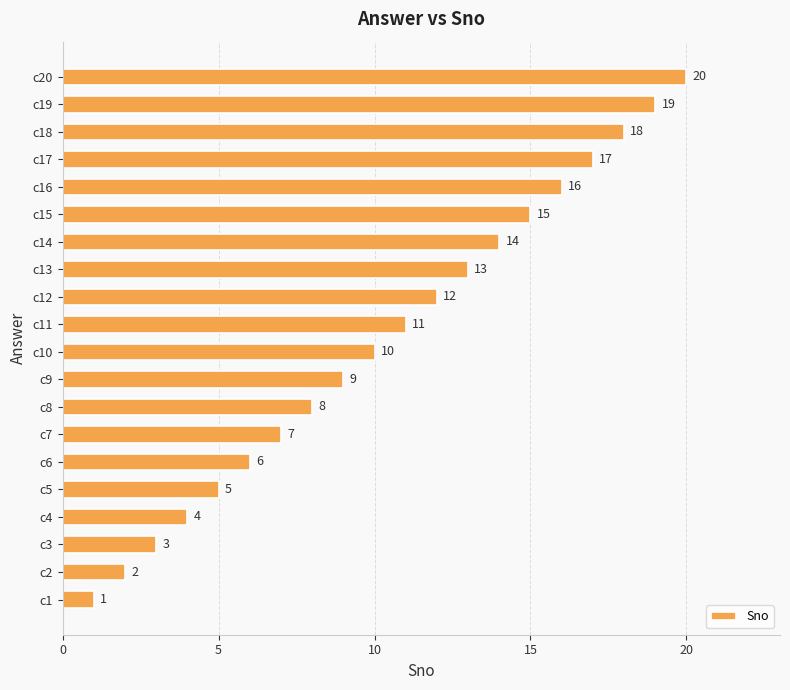

List the labels in order of value, largest first.

c20, c19, c18, c17, c16, c15, c14, c13, c12, c11, c10, c9, c8, c7, c6, c5, c4, c3, c2, c1